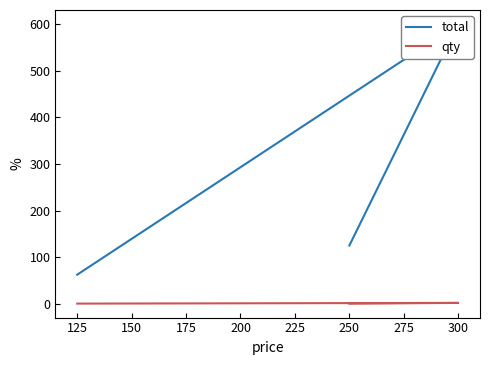

Is this an area chart (filled region under the line)?

No